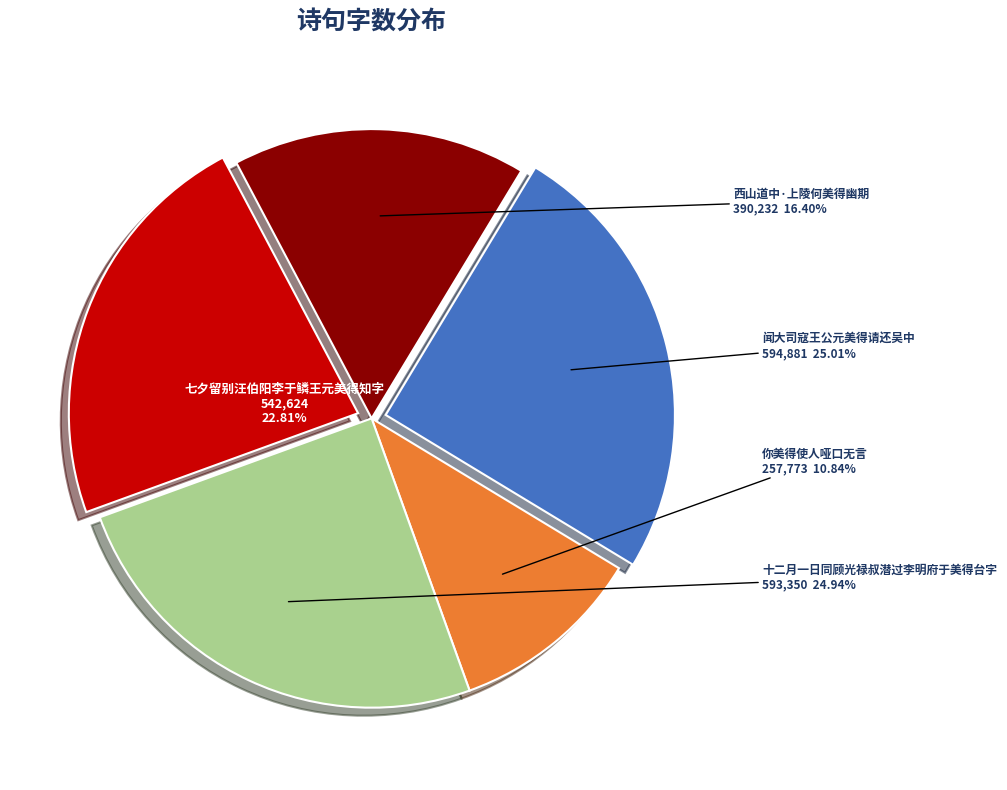

Is there a majority slice in this chart?

No